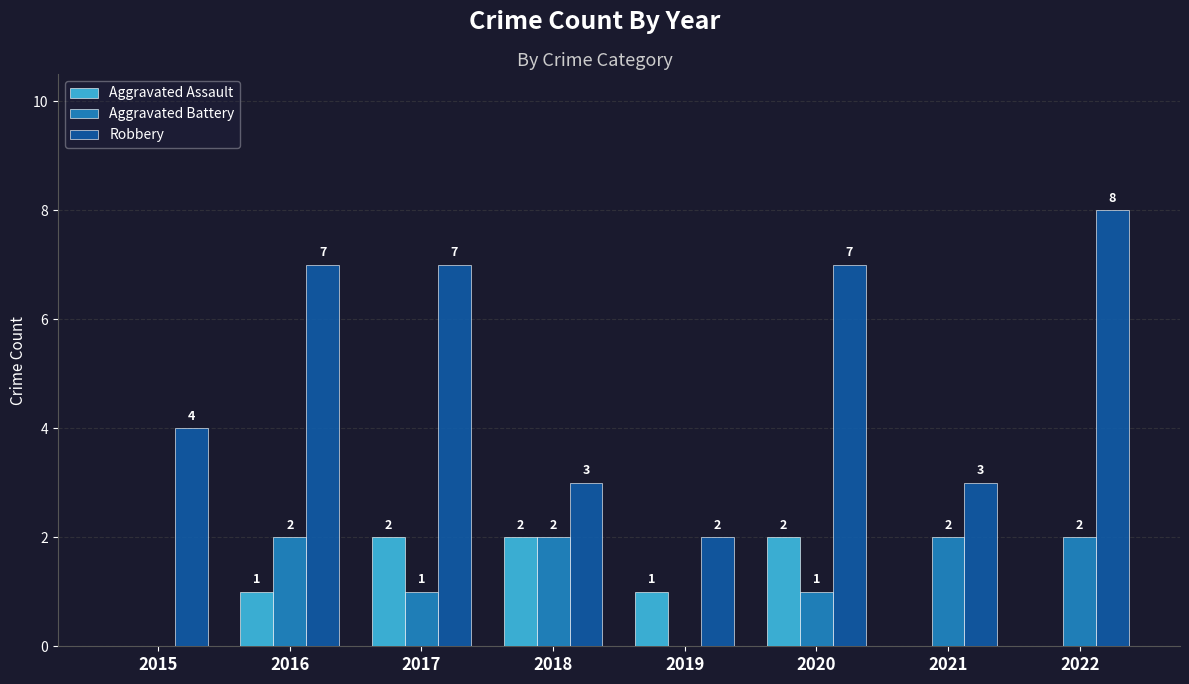

What is the total value across all series at 2019?

3